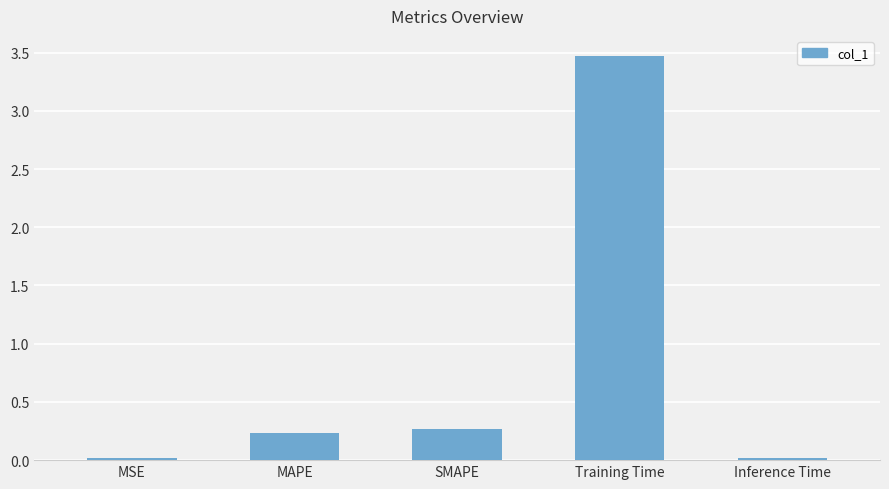

Is it true that the value at MSE is 0.0?

True